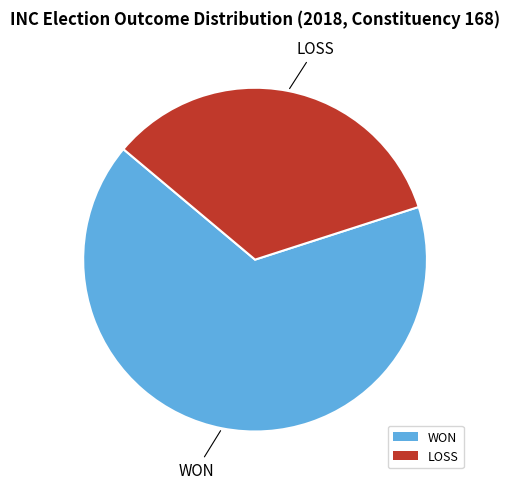

Rank the categories by value from lowest to highest.

LOSS, WON